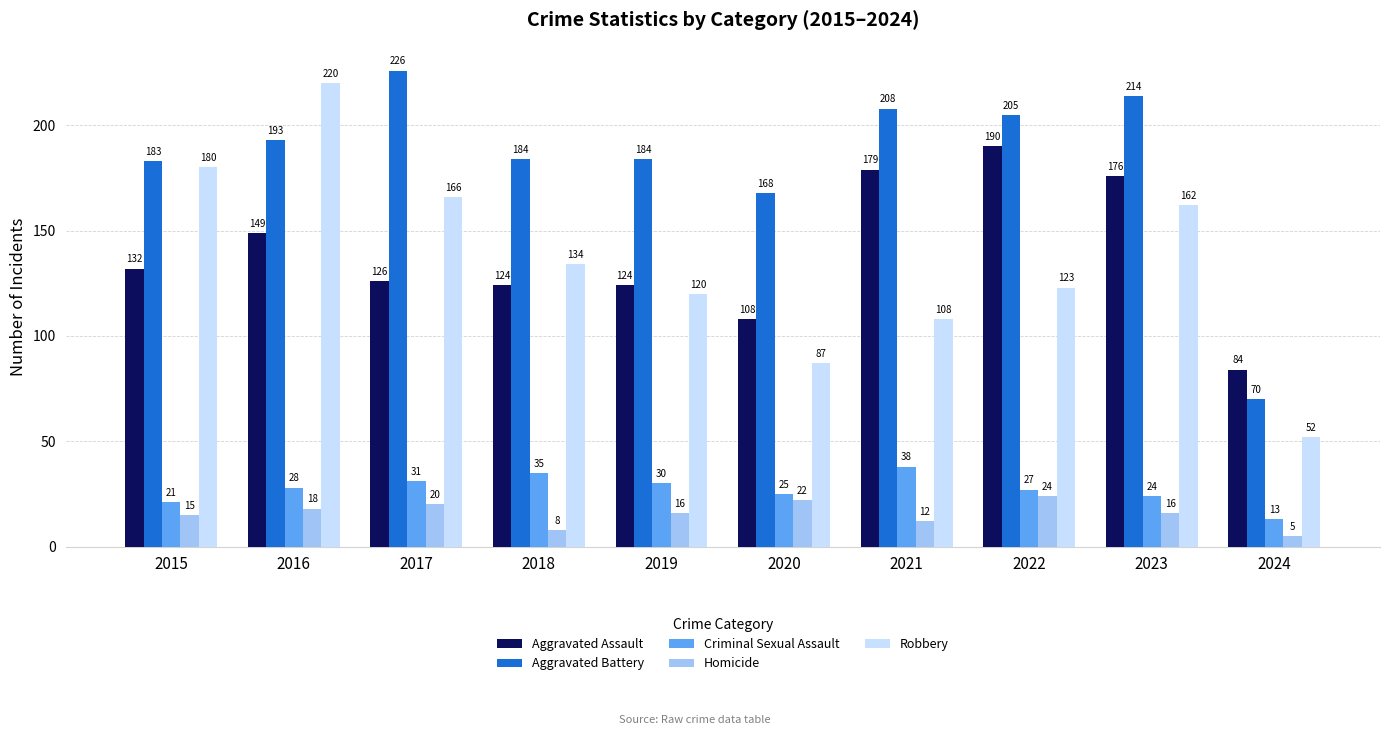

The value of Aggravated Assault at 2020 is 50. True or false?

False